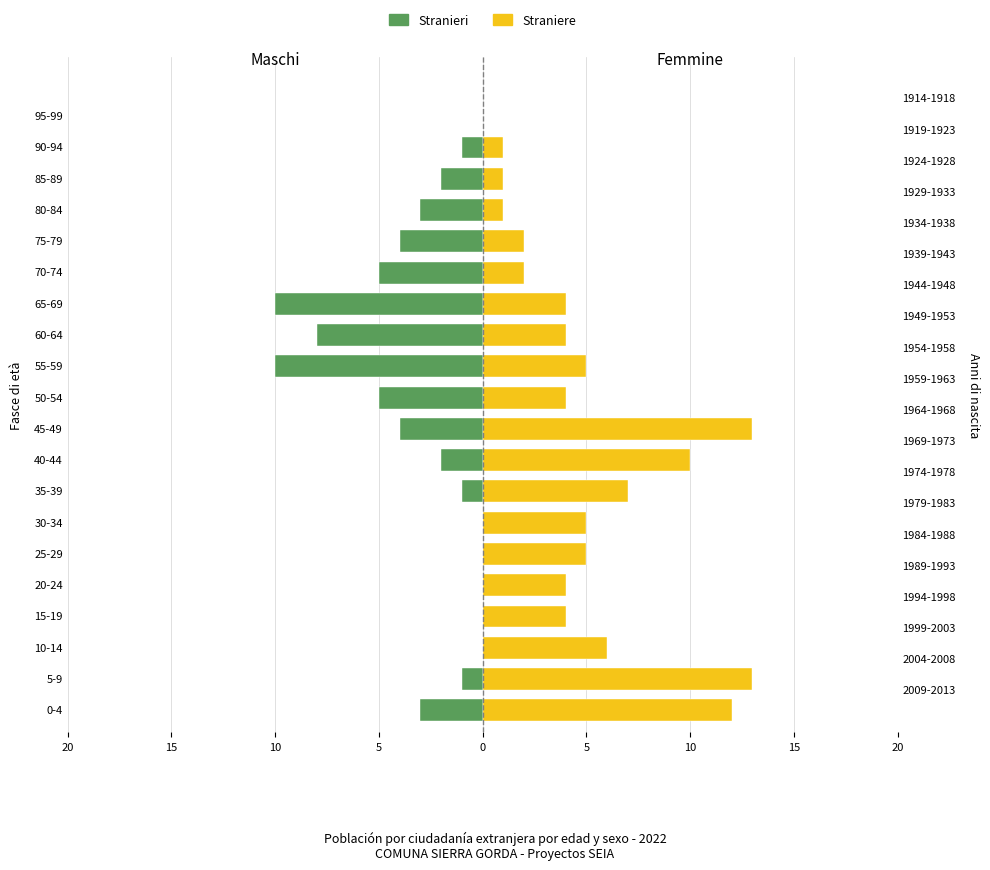

Is it true that Straniere equals 2 at 65-69?

False